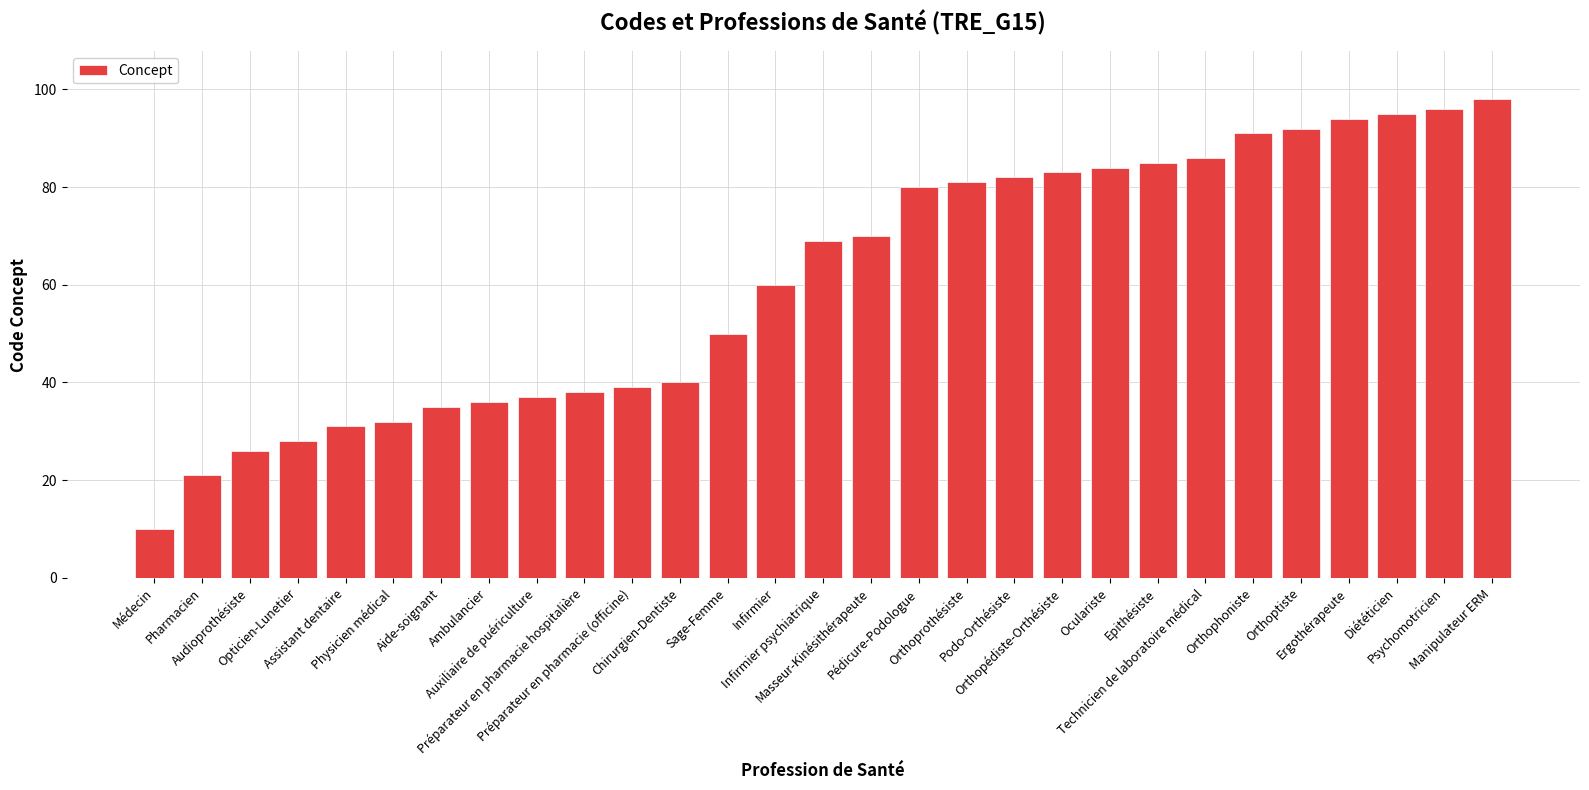

What is the difference between the maximum and minimum values?

88